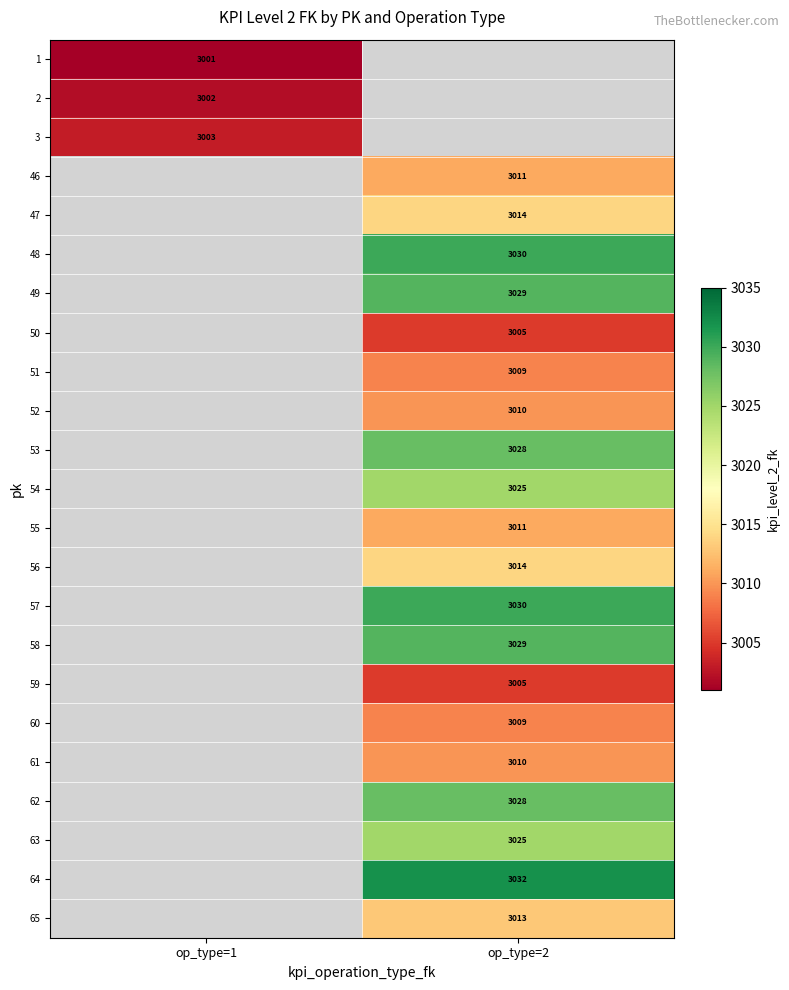

What is the greatest value displayed?

3032.0